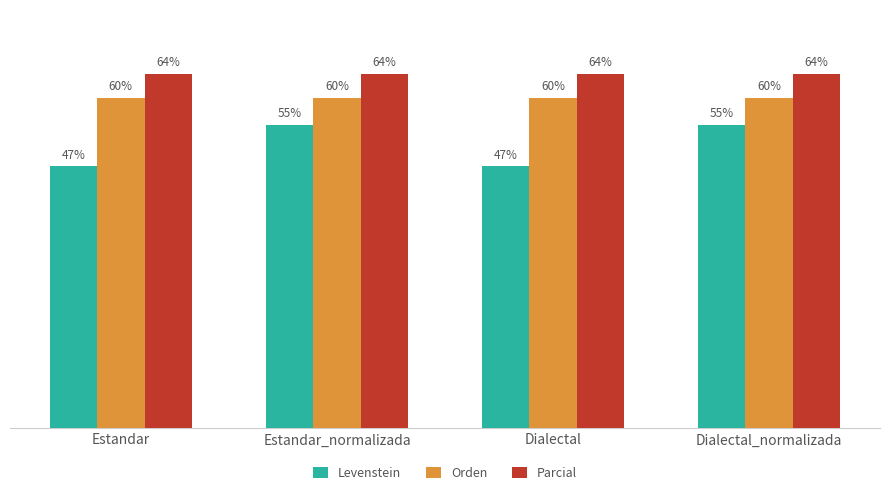

Rank the series by their average value, from highest to lowest.

Parcial, Orden, Levenstein